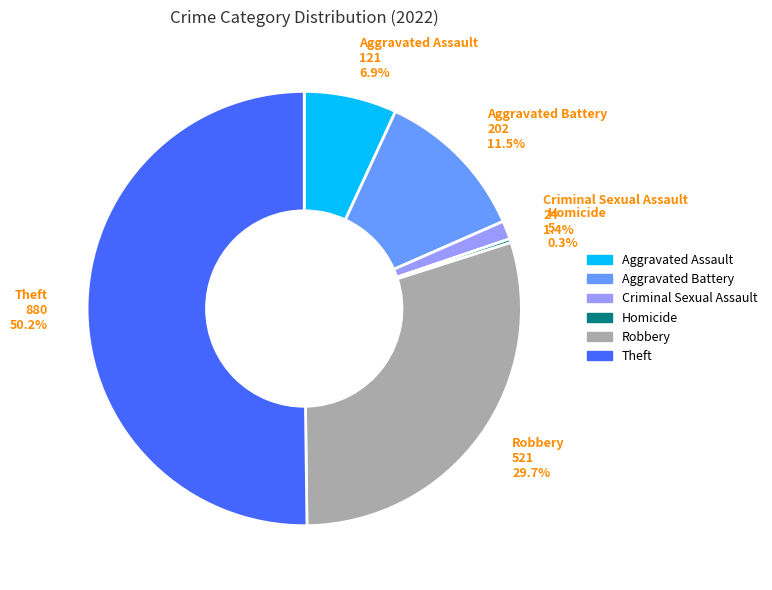

Which has a higher value, Criminal Sexual Assault or Homicide?

Criminal Sexual Assault